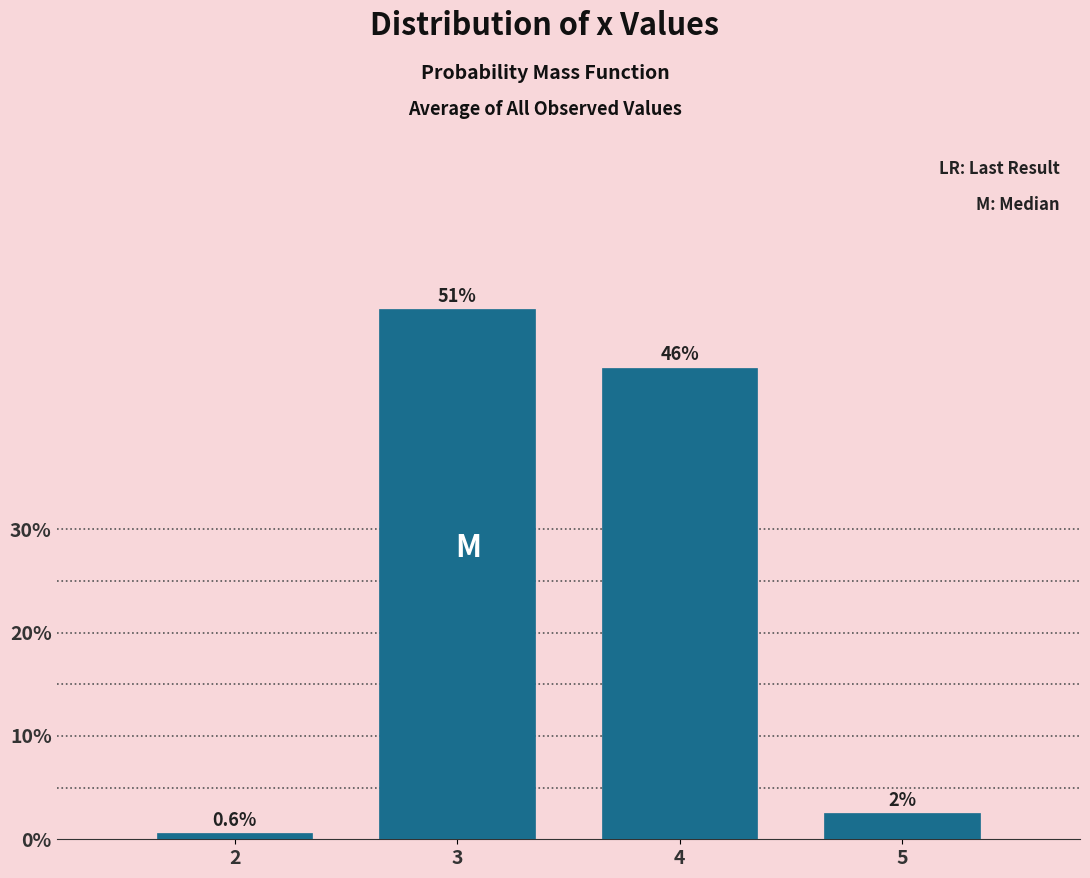

Rank the categories by value from highest to lowest.

3, 4, 5, 2